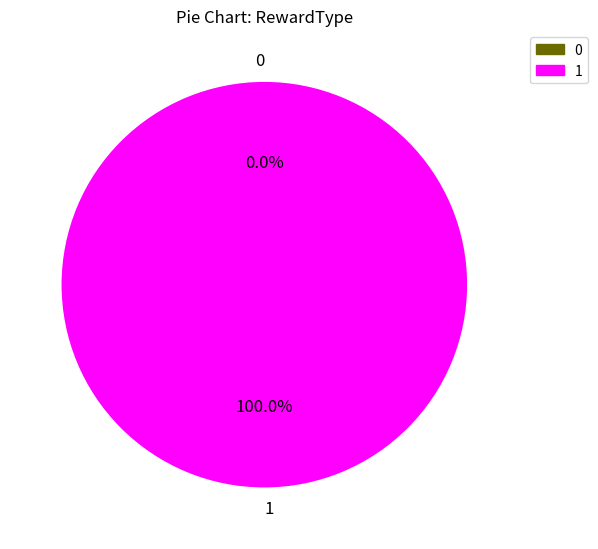

Is there a majority slice in this chart?

Yes